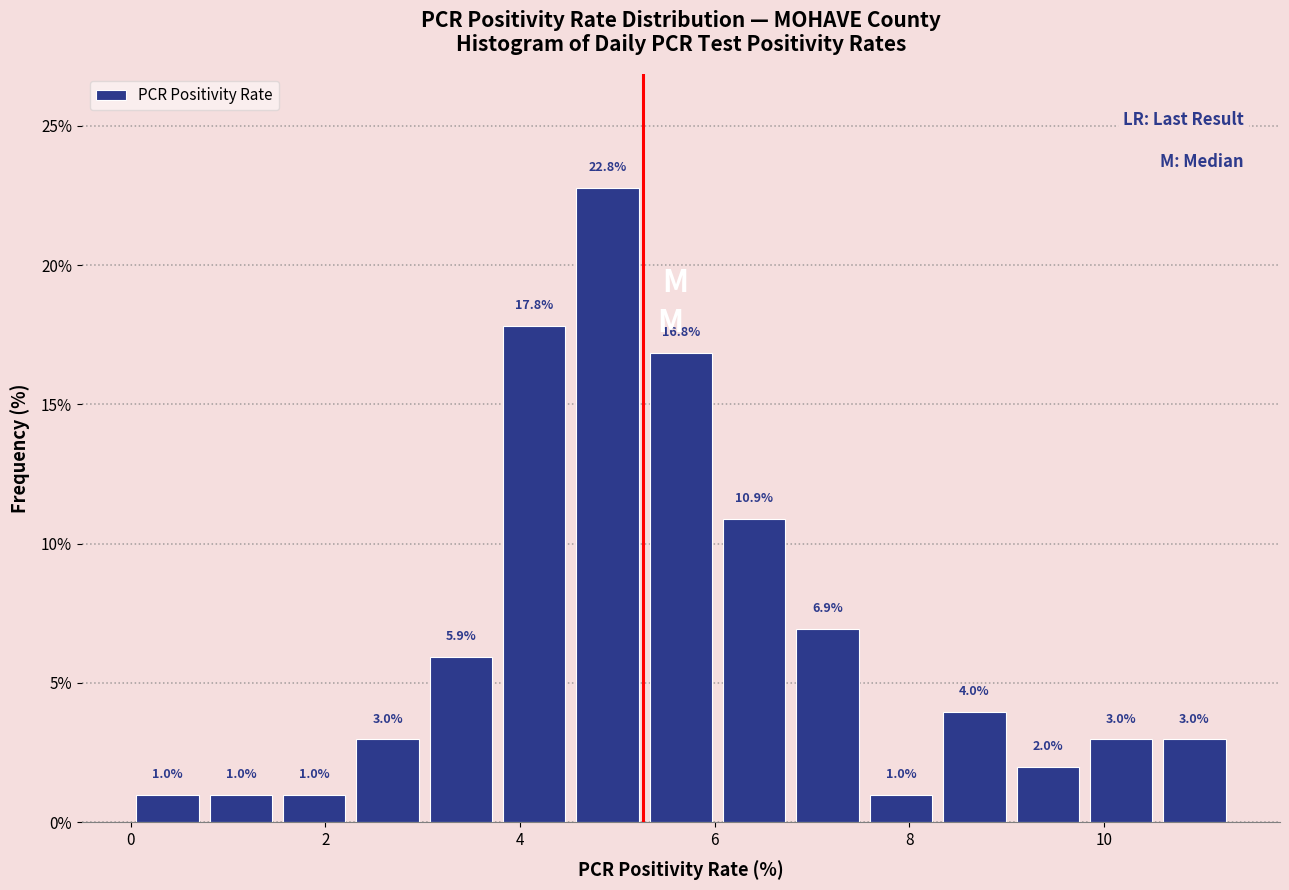

Around what value on the x-axis is the tallest bar? Give the approximate position of its centre, as read against the axis.

5.0